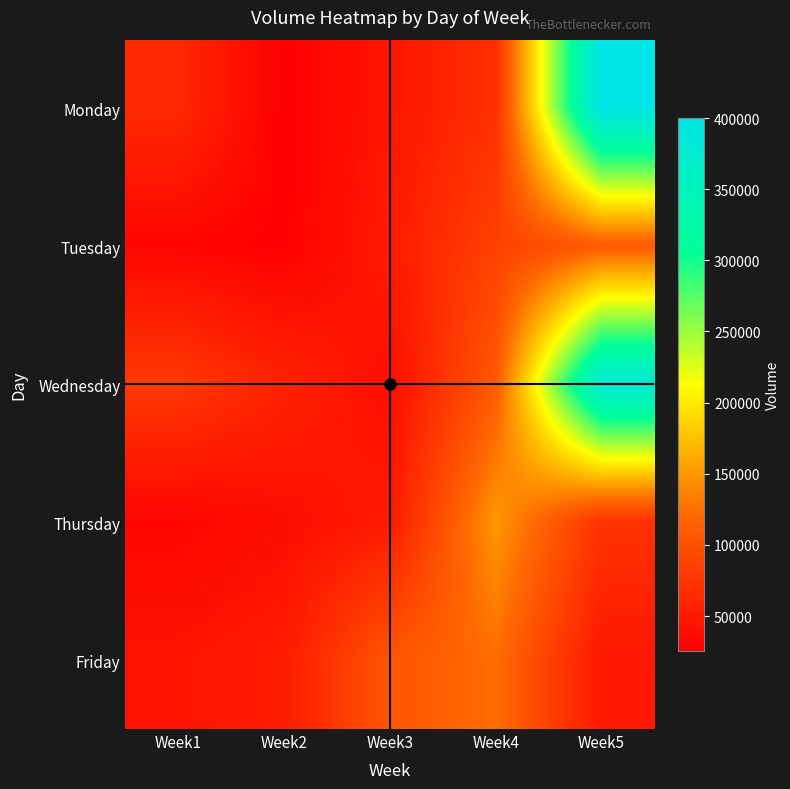

Reading left to right, extract all data points from this chart.

Monday: Week1=63691	Week2=25669	Week3=46087	Week4=69892	Week5=400030
Tuesday: Week1=30770	Week2=26923	Week3=50580	Week4=85221	Week5=109169
Wednesday: Week1=77393	Week2=57308	Week3=38804	Week4=107926	Week5=382079
Thursday: Week1=30787	Week2=38725	Week3=50083	Week4=150170	Week5=72396
Friday: Week1=44642	Week2=51364	Week3=104392	Week4=123862	Week5=47898